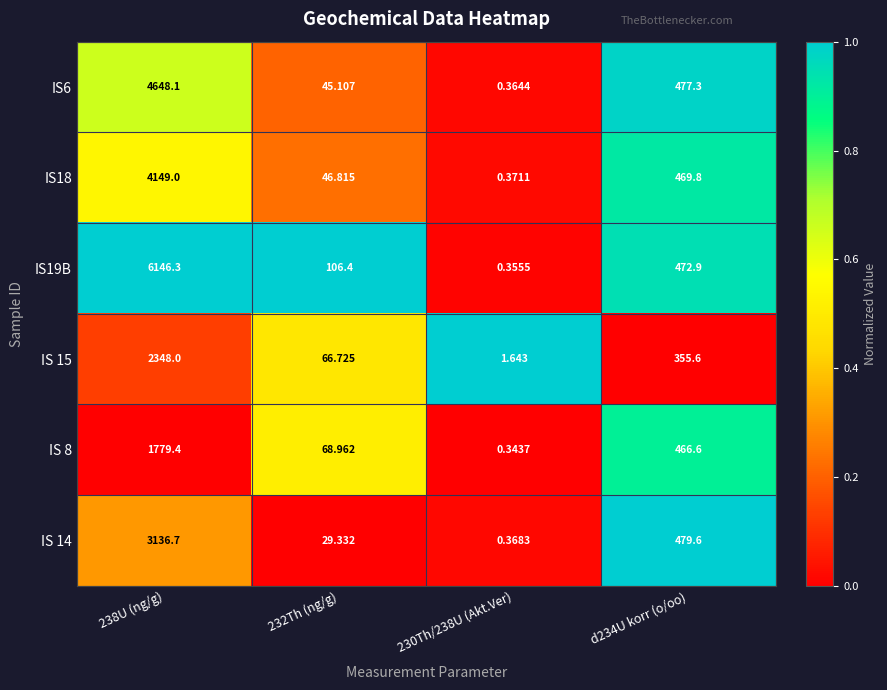

Is the value of IS19B at d234U korr (o/oo) greater than the value of IS18 at d234U korr (o/oo)?

Yes